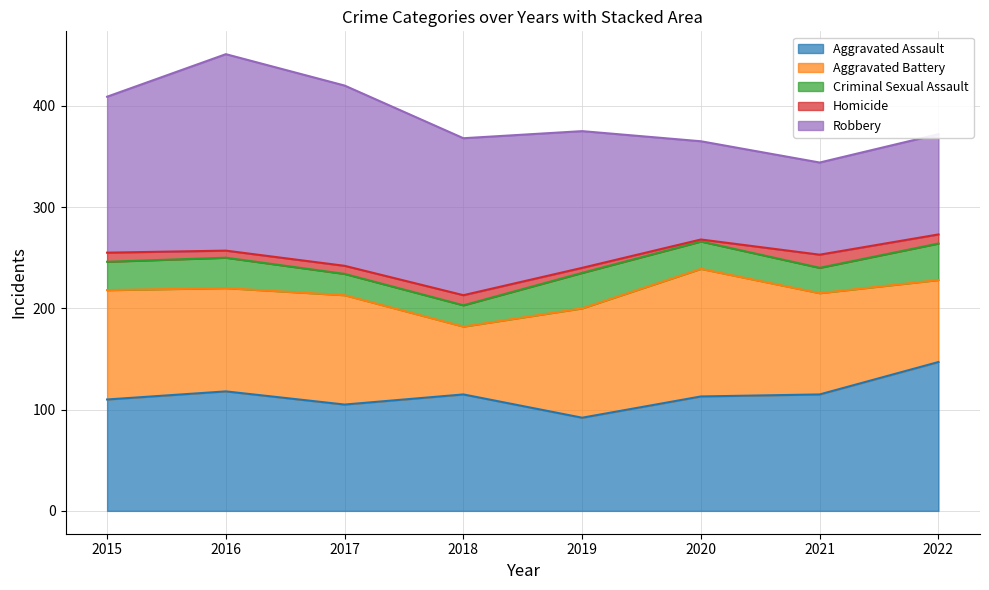

Which series has the largest range (max minus min)?

Robbery